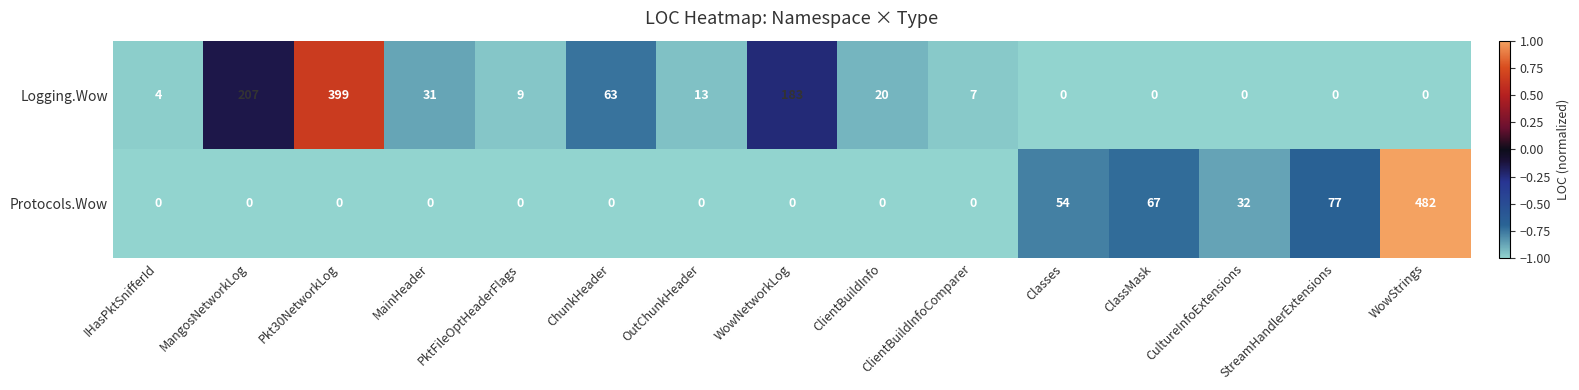

The value of Protocols.Wow at ClientBuildInfoComparer is -267. True or false?

False